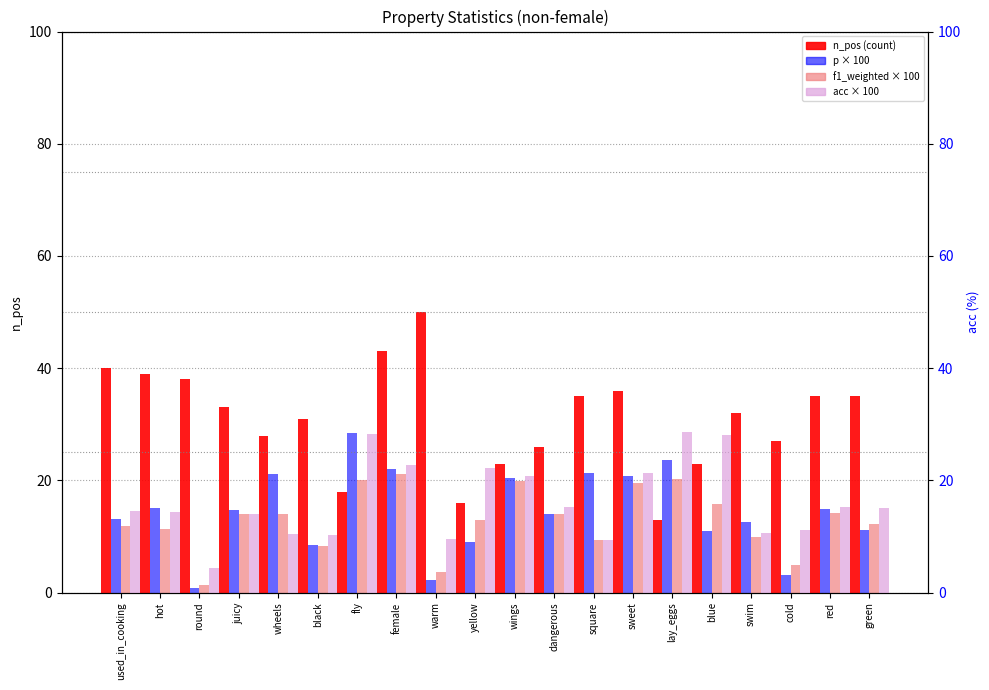

Rank the series by their maximum value, from highest to lowest.

n_pos (count), acc * 100, p * 100, f1_weighted * 100